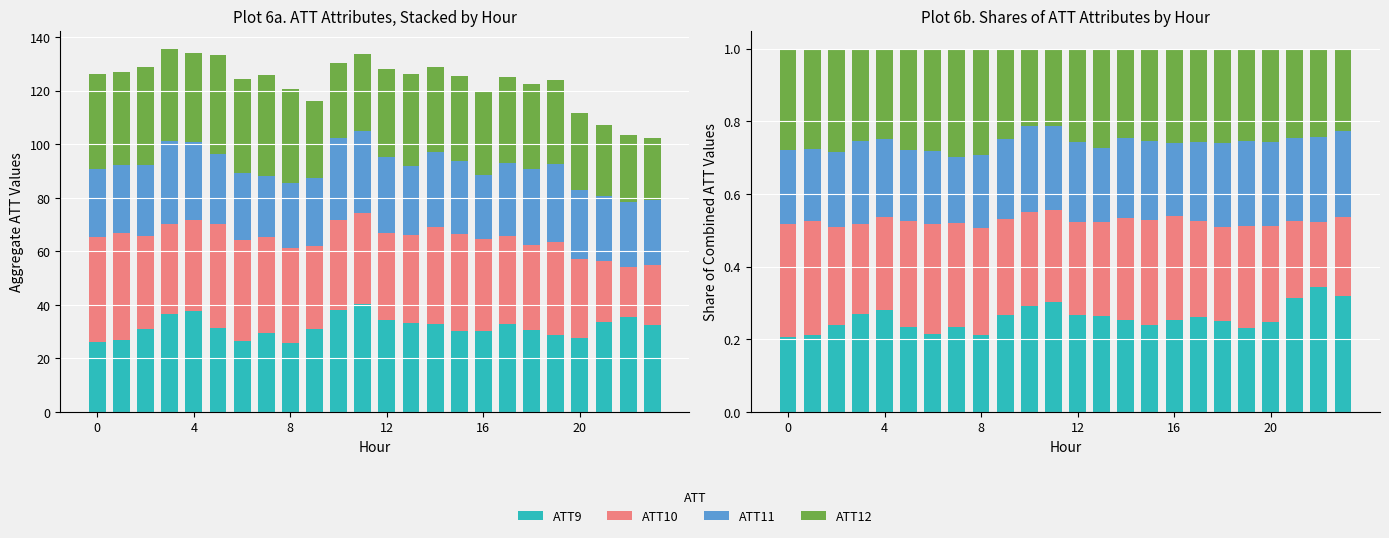

How many bars are there in each group?

4